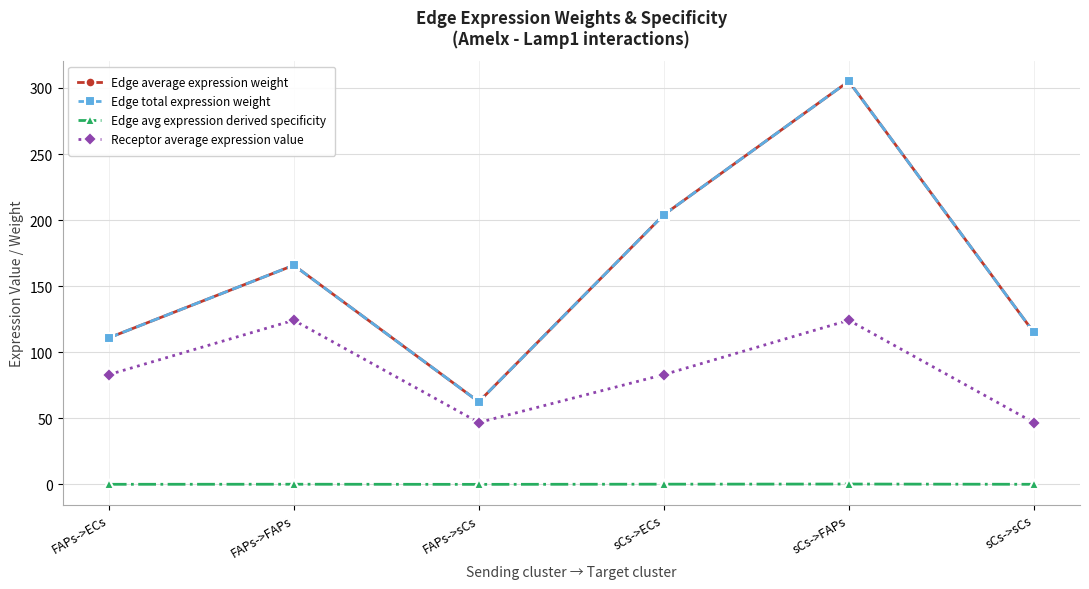

True or false: Edge avg expression derived specificity and Edge total expression weight intersect in this chart.

False